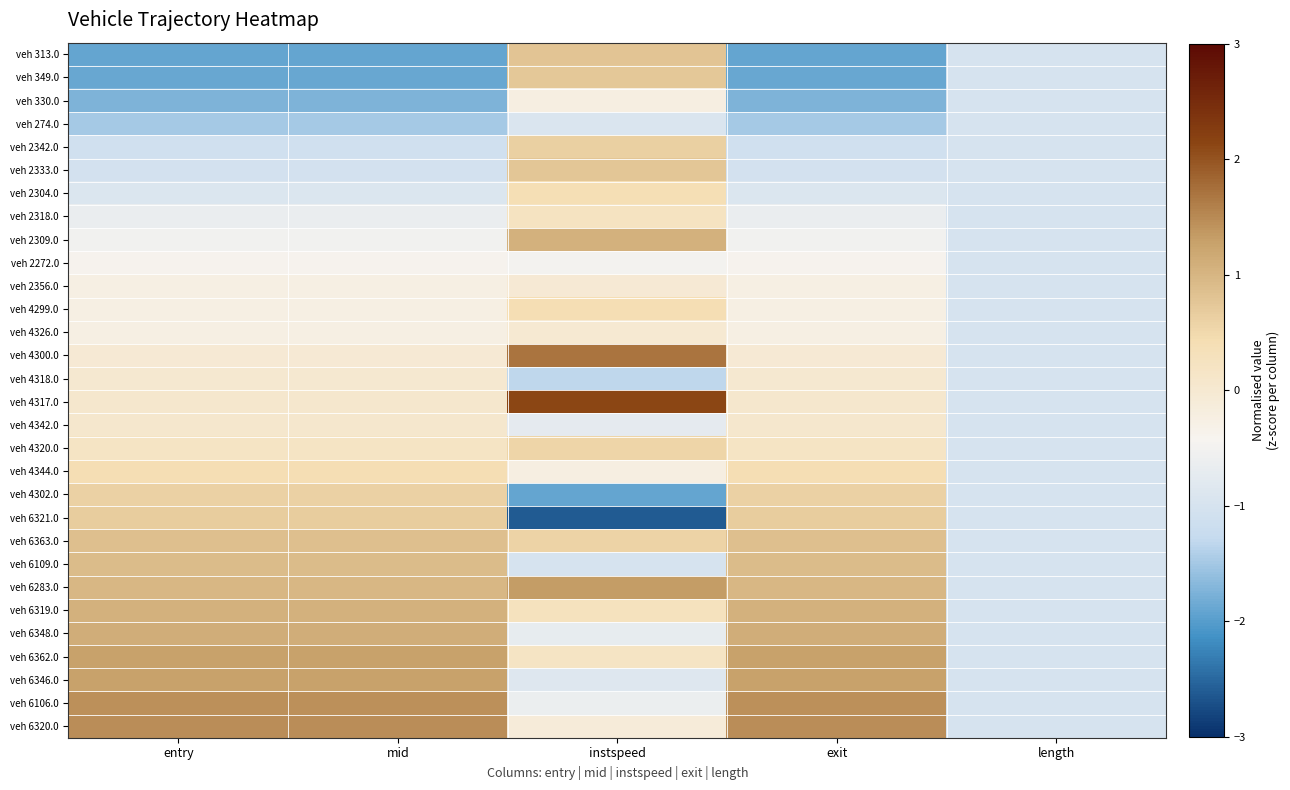

At which category is the sum across all series the highest?

mid